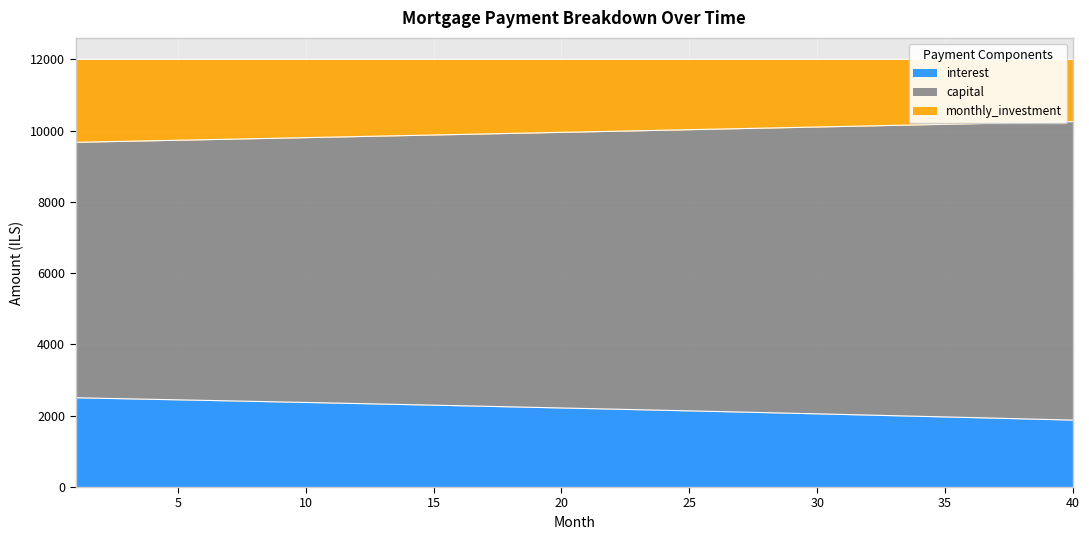

What is the minimum value for interest?

1877.3